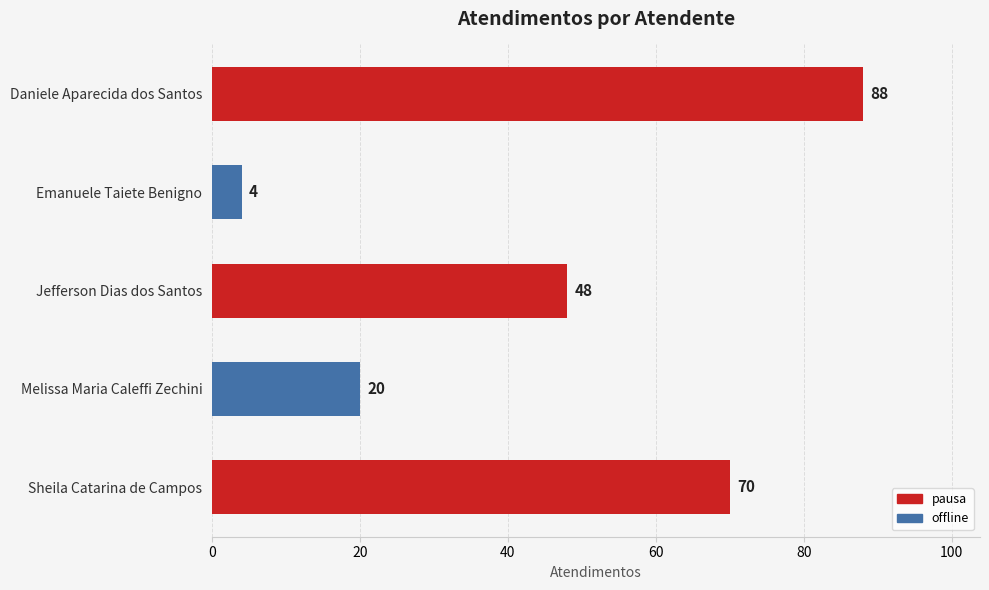

Which category has the lowest value across all series?

Emanuele Taiete Benigno